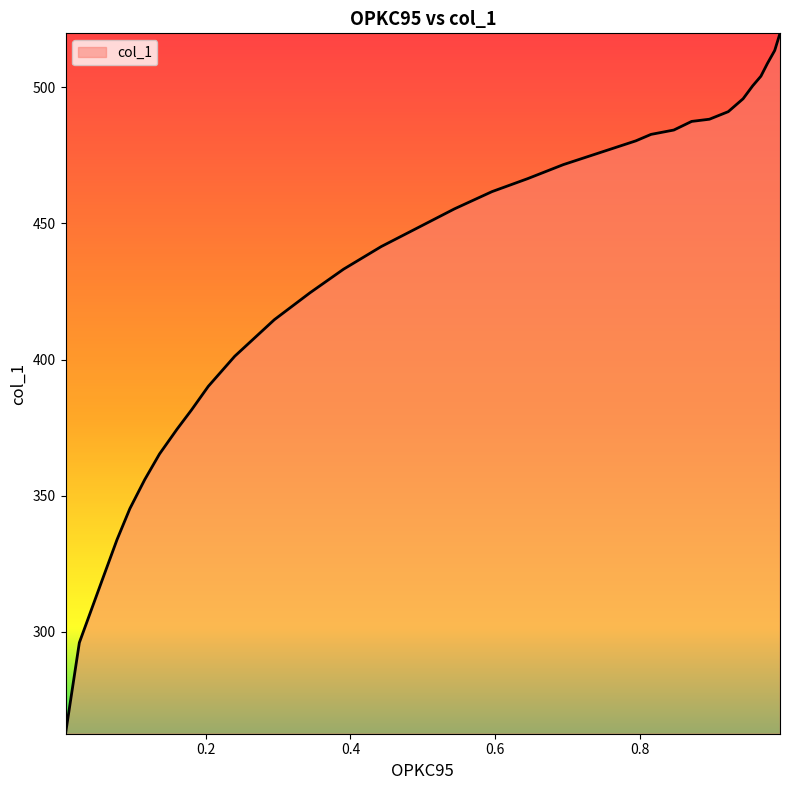

What is the difference between the maximum and minimum values?

257.1